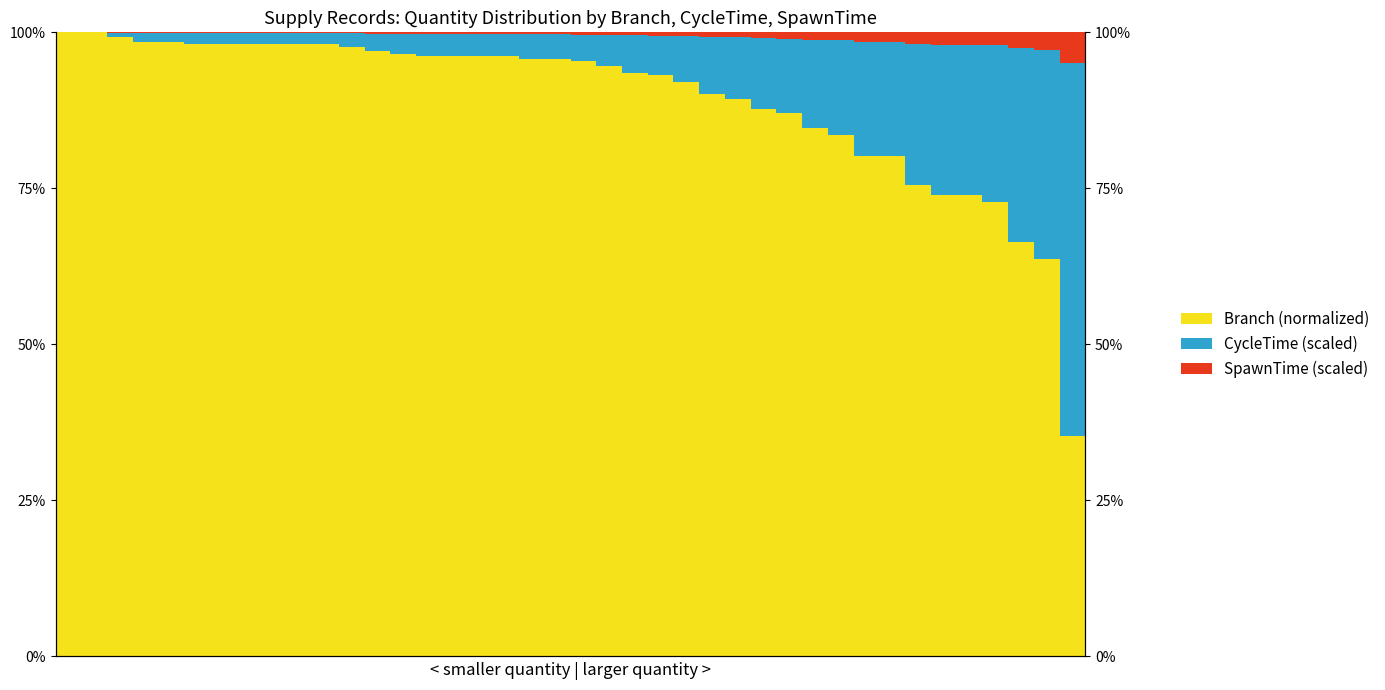

What is the difference between the second highest and second lowest values in the CycleTime (scaled) series?

0.3